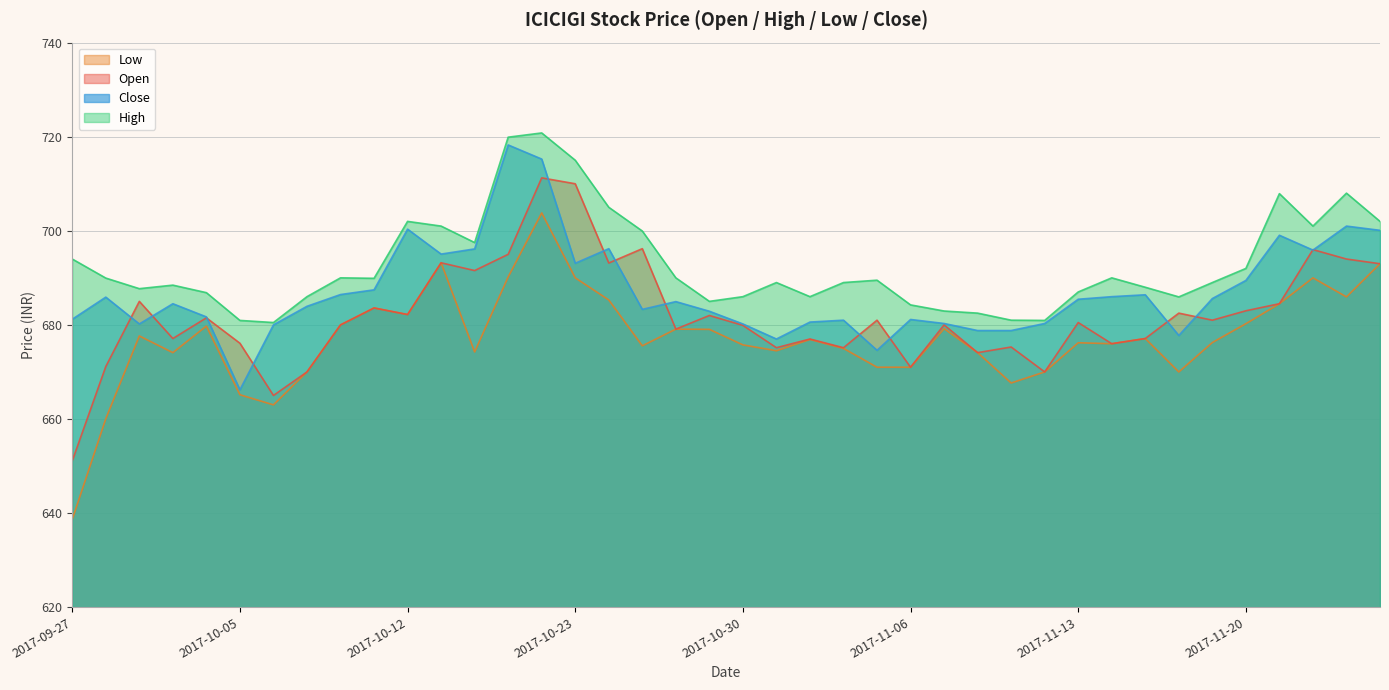

How many data points in Low are above 676?

22